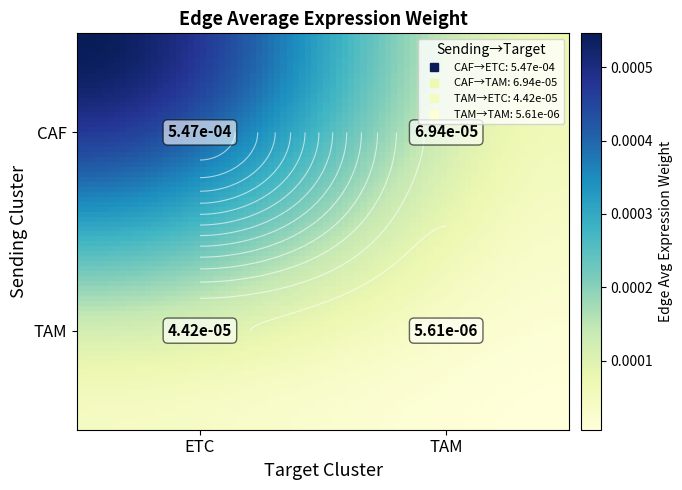

Is the value of TAM at ETC greater than the value of CAF at ETC?

No